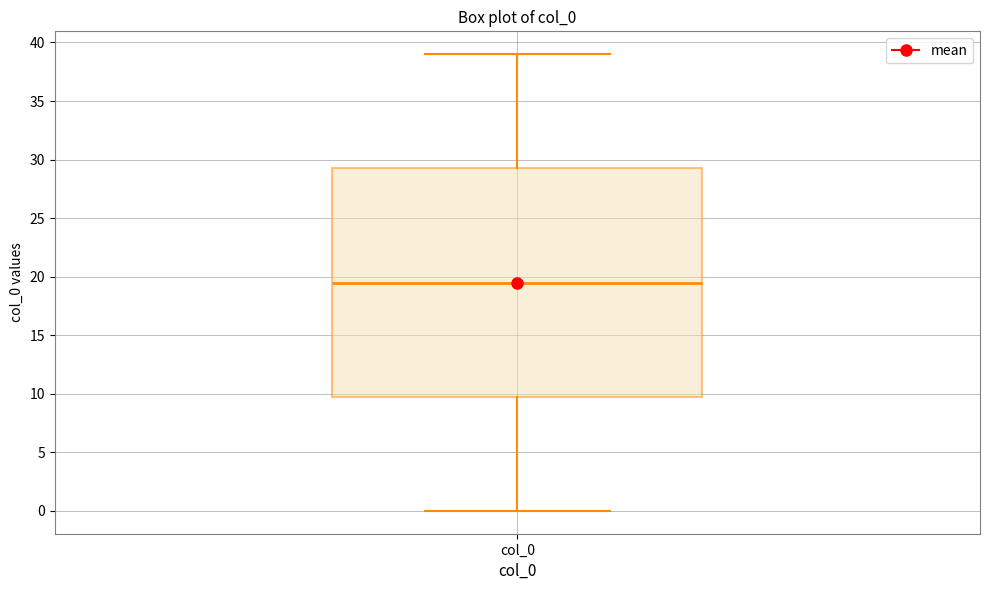

Transcribe this box plot: give where the median line is, the range the box spans, and where the two whiskers end, as read against the y-axis. The values are not printed on the chart, so give them approximately, as read against the axis.

median 19.5, box 10.0 to 29.5, whiskers 0.0 to 39.0